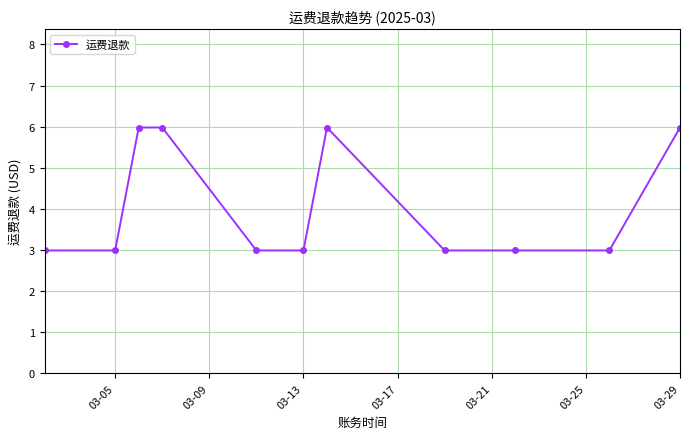

Count the values in the range 2 to 5.

7